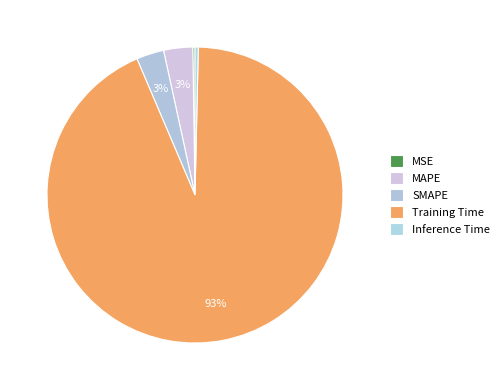

What is the largest slice in the pie chart?

Training Time